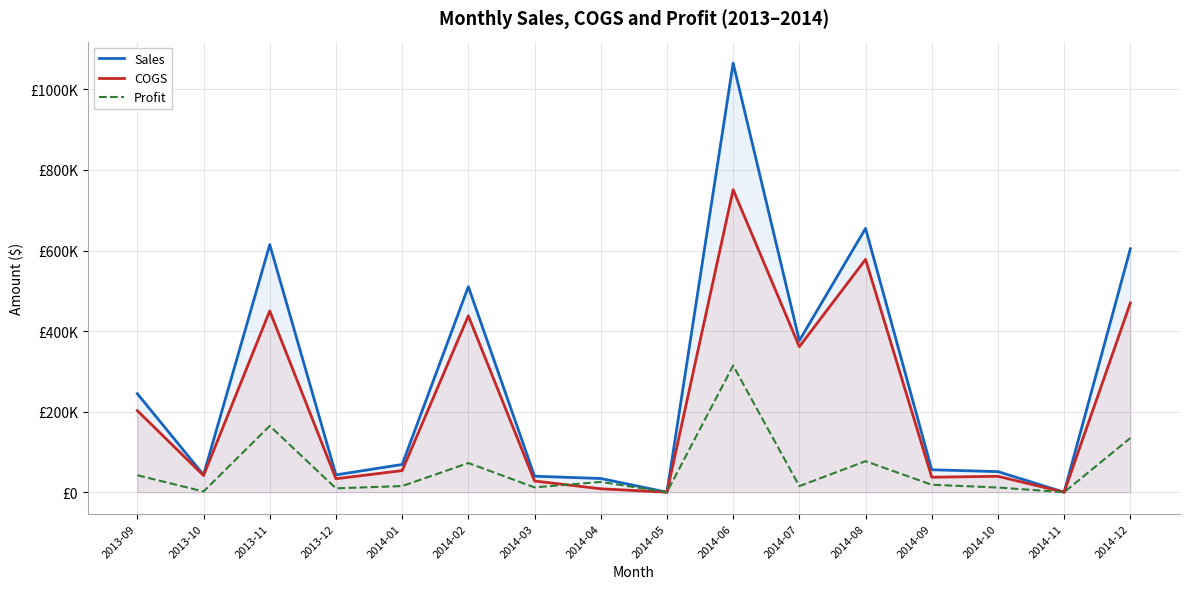

What is the value of the Profit point at the 5th from the left?

15191.0